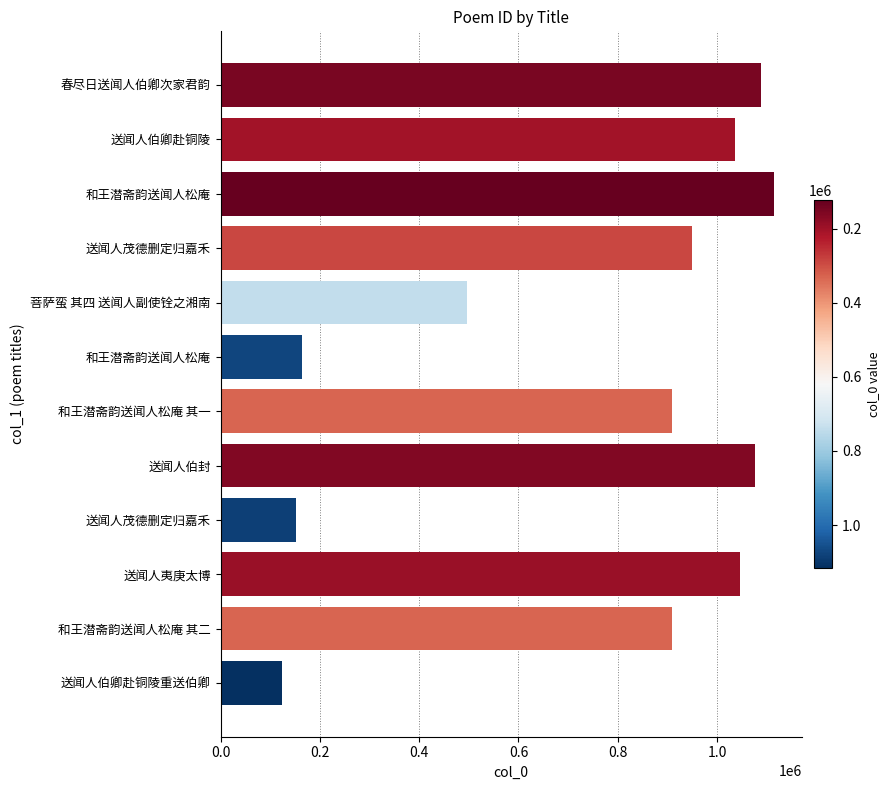

Does the chart contain any negative values?

No